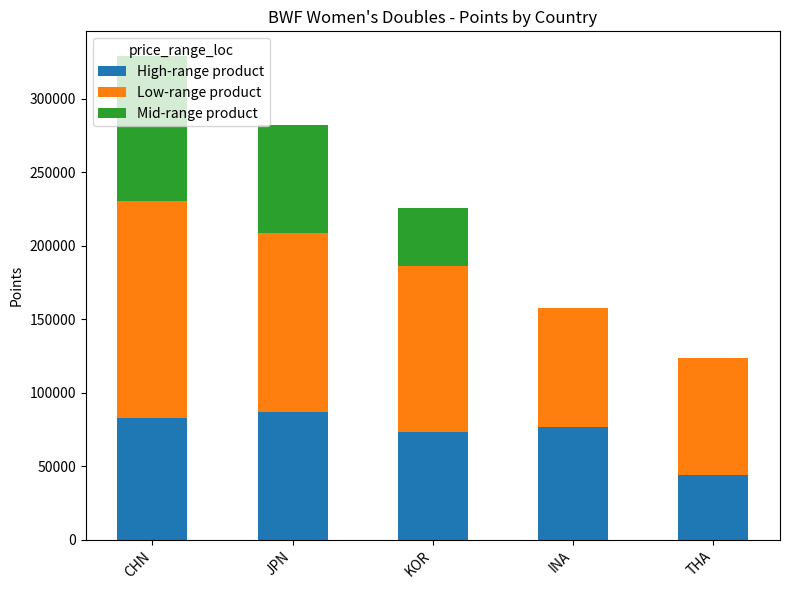

At which category is the sum across all series the highest?

CHN